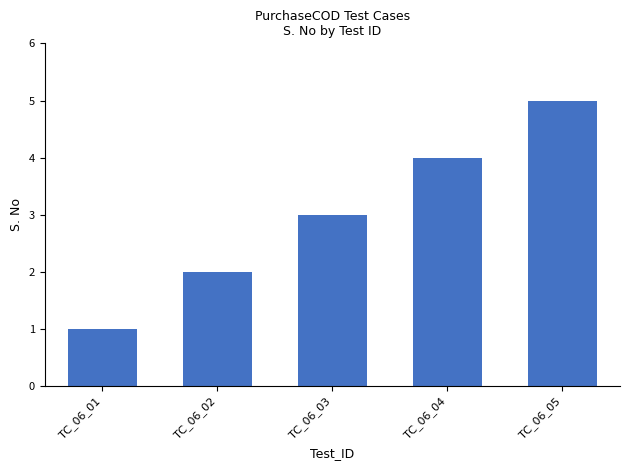

What is the maximum value shown in the chart?

5